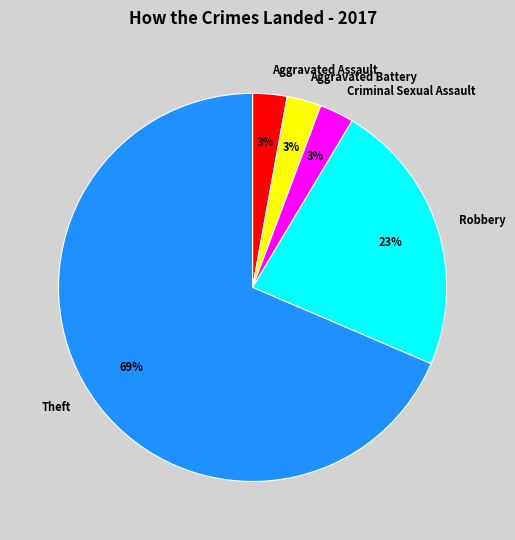

How many segments does this pie chart have?

5